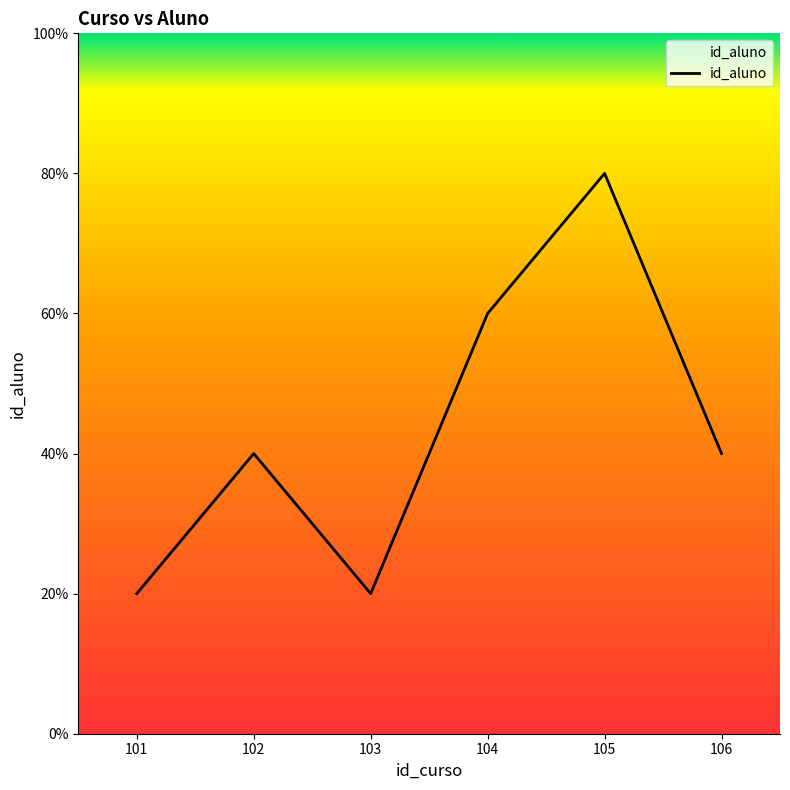

What value does the data have at 104?

3